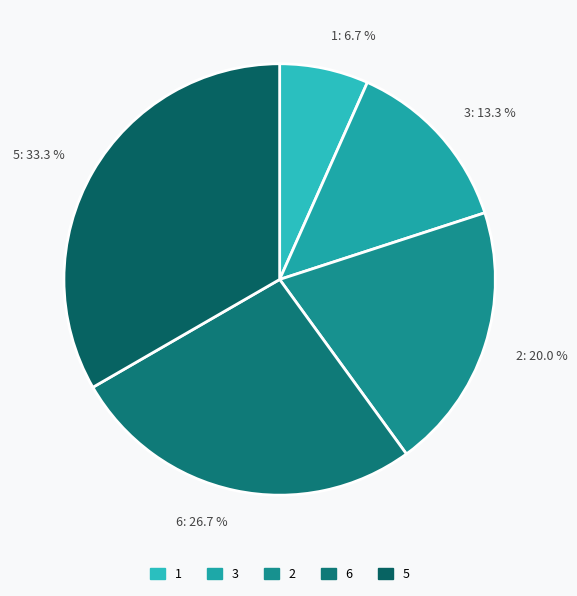

Count the number of slices in the pie.

5